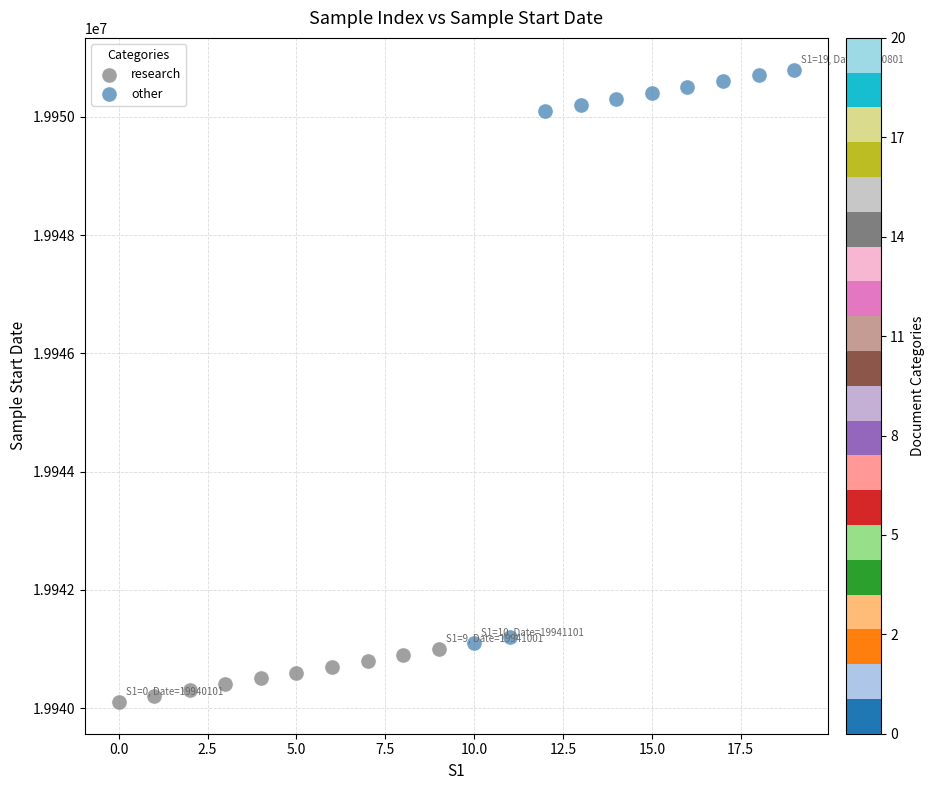

Which series contains the lowest Y value?

research